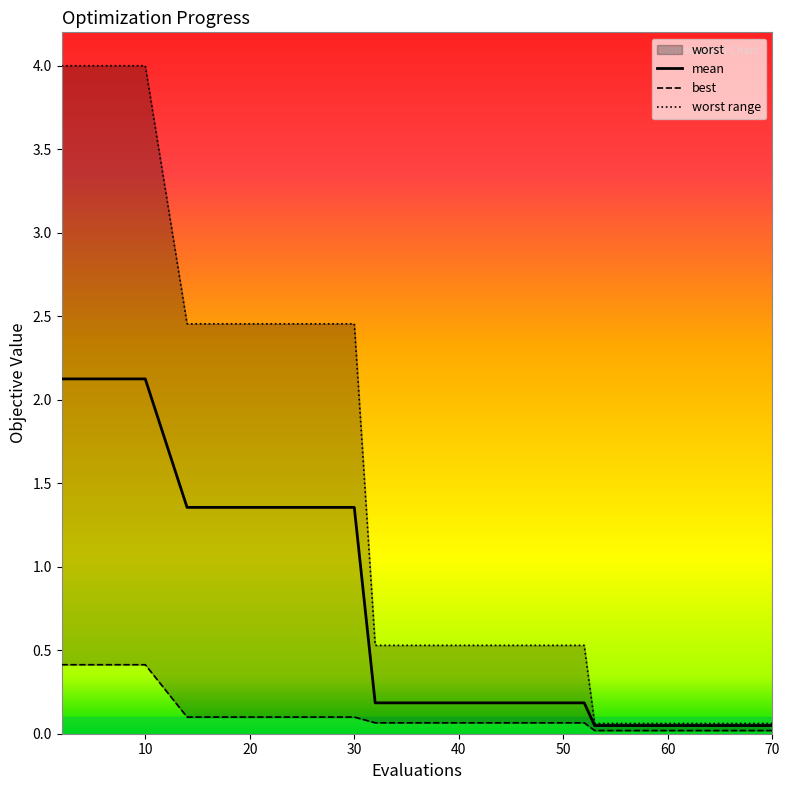

Is the value of mean at 10 greater than the value of worst at 60?

Yes